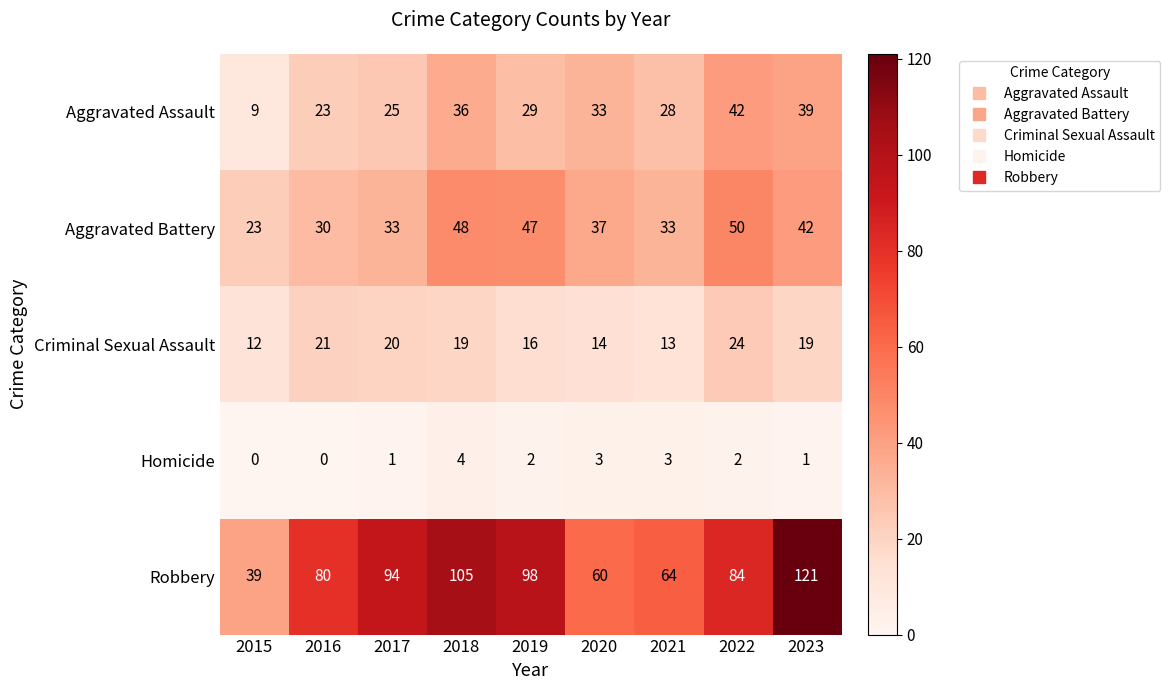

What is the difference between the maximum and minimum values in the Aggravated Assault series?

33